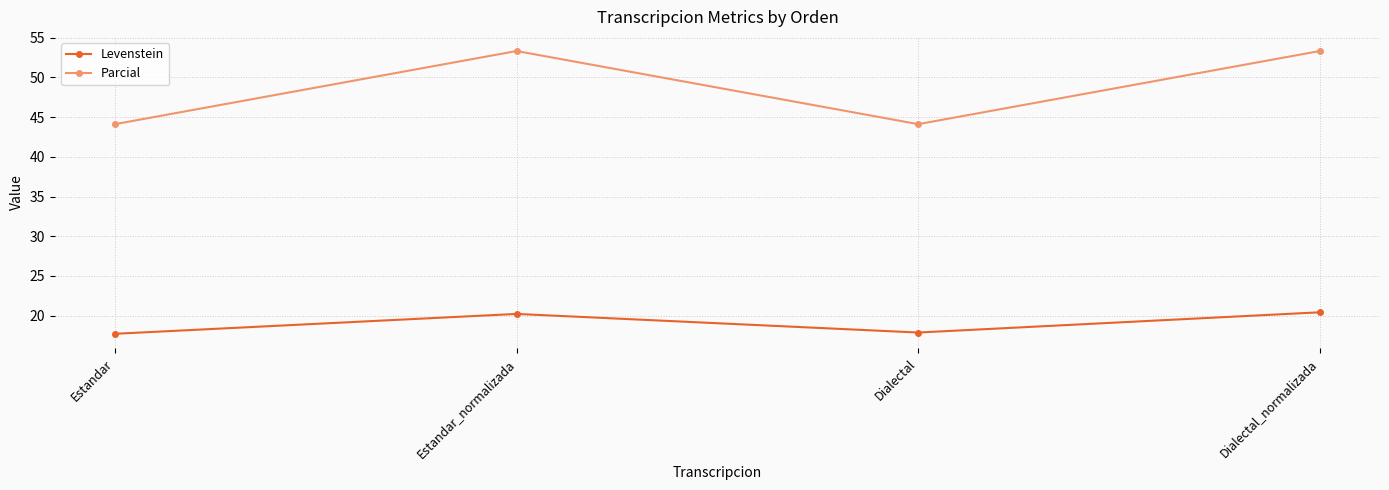

Is it true that Levenstein equals 17.9 at Dialectal?

True